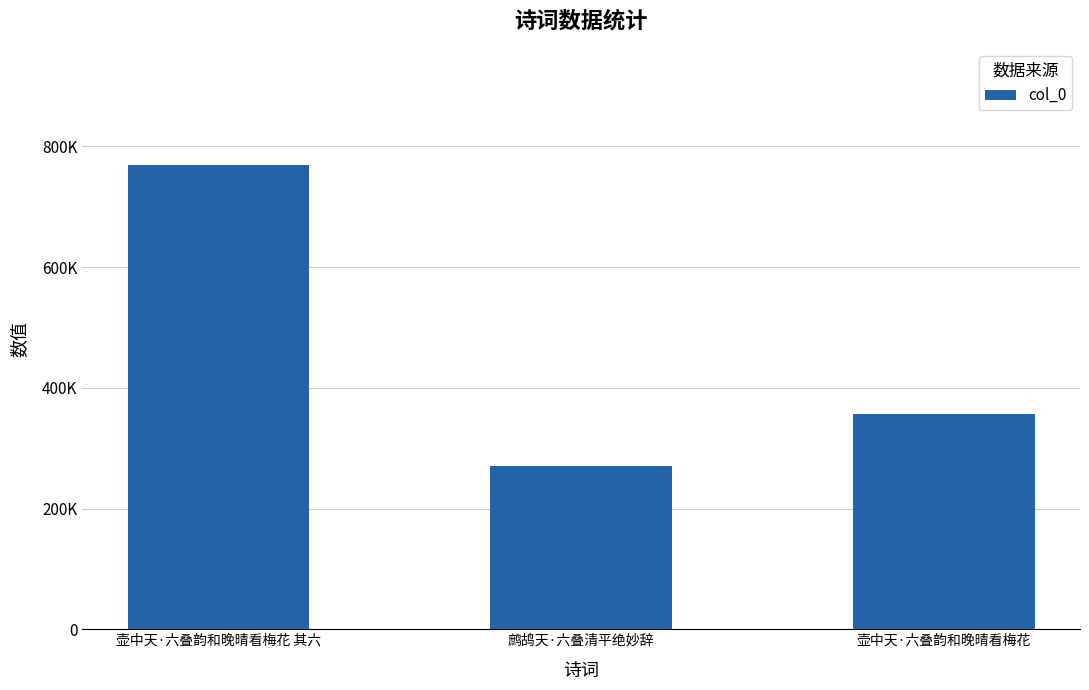

Does the chart contain stacked bars?

No